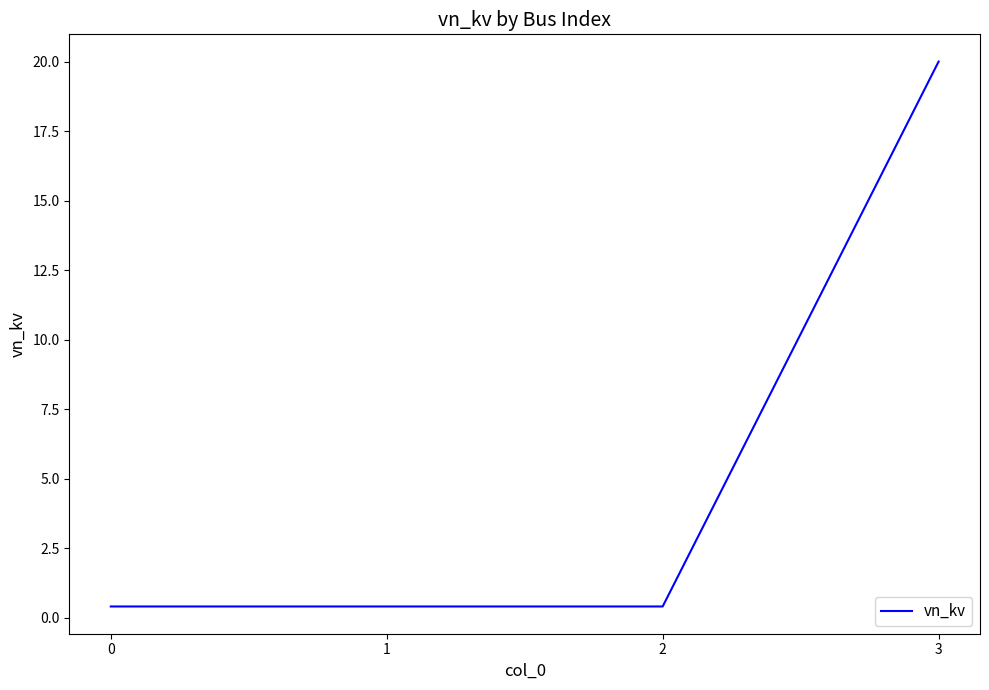

Reading right to left, extract all data points from this chart.

3=20.0	2=0.4	1=0.4	0=0.4